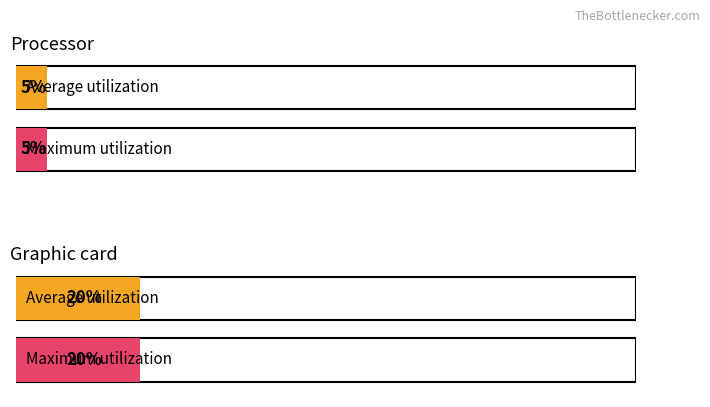

What is the spread (max minus min) of values at blank9?

15